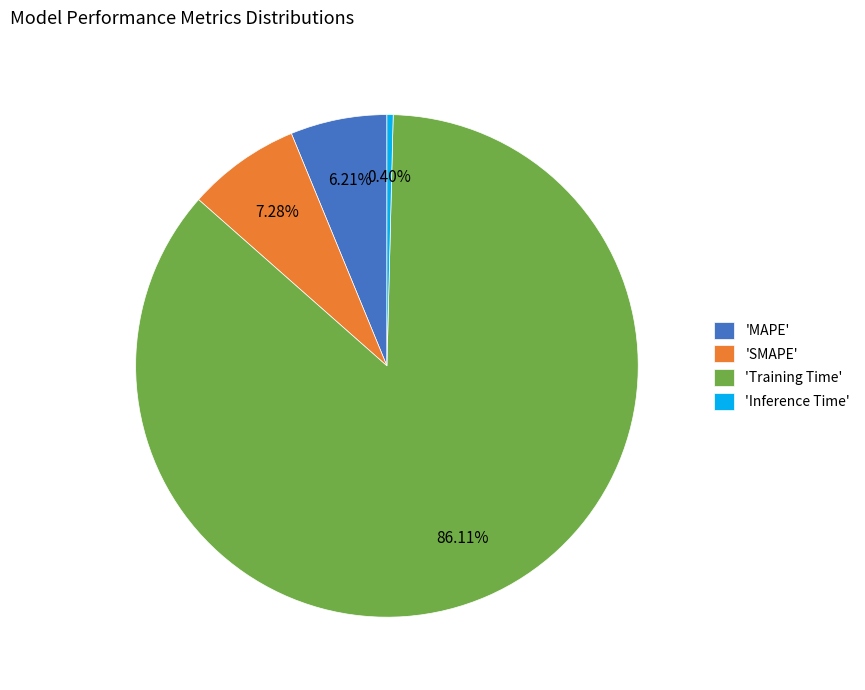

Is the sum of 'Inference Time' and 'Training Time' greater than half?

Yes